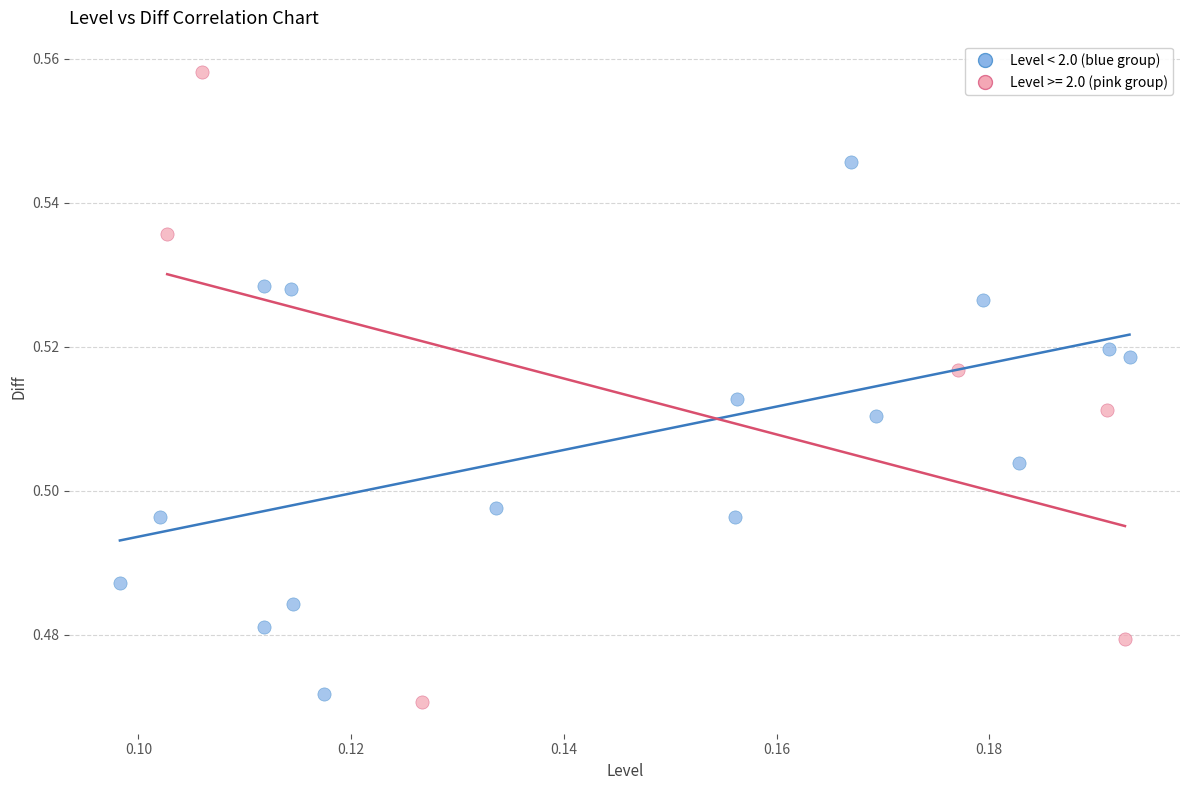

Which series reaches the maximum Y coordinate?

Level >= 2.0 (pink group)